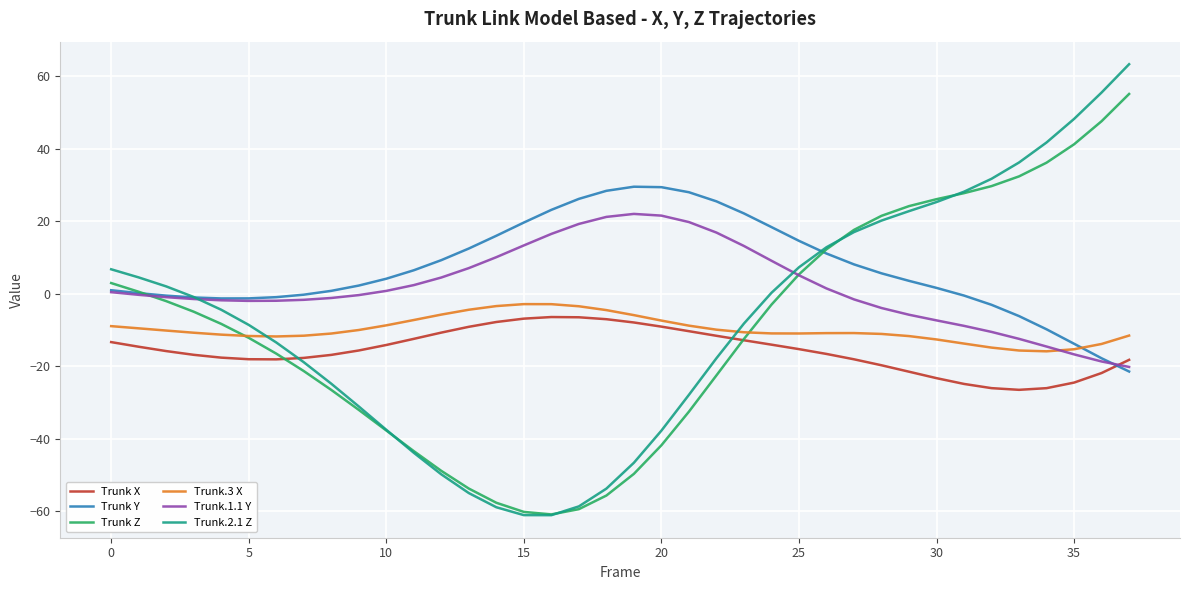

Which series ends up on top after the final intersection of Trunk Y and Trunk.3 X?

Trunk.3 X